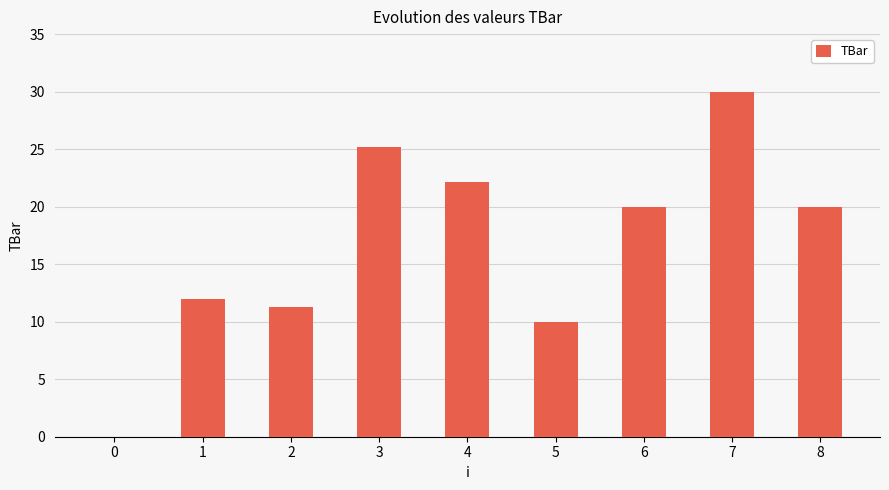

Are the bars horizontal?

No